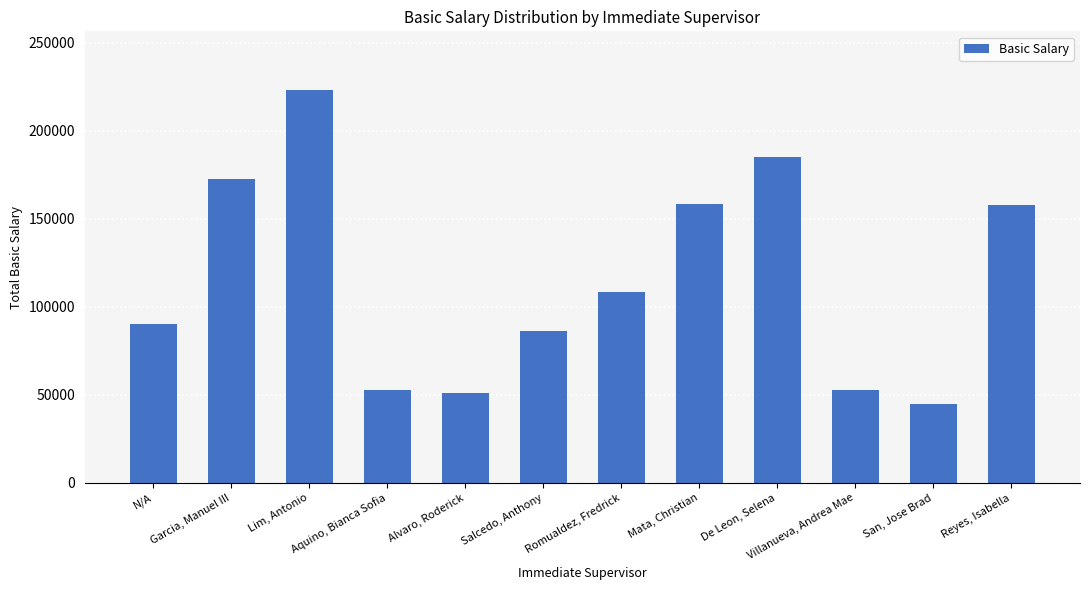

What is the sum of the values at Mata, Christian and Reyes, Isabella?

316160